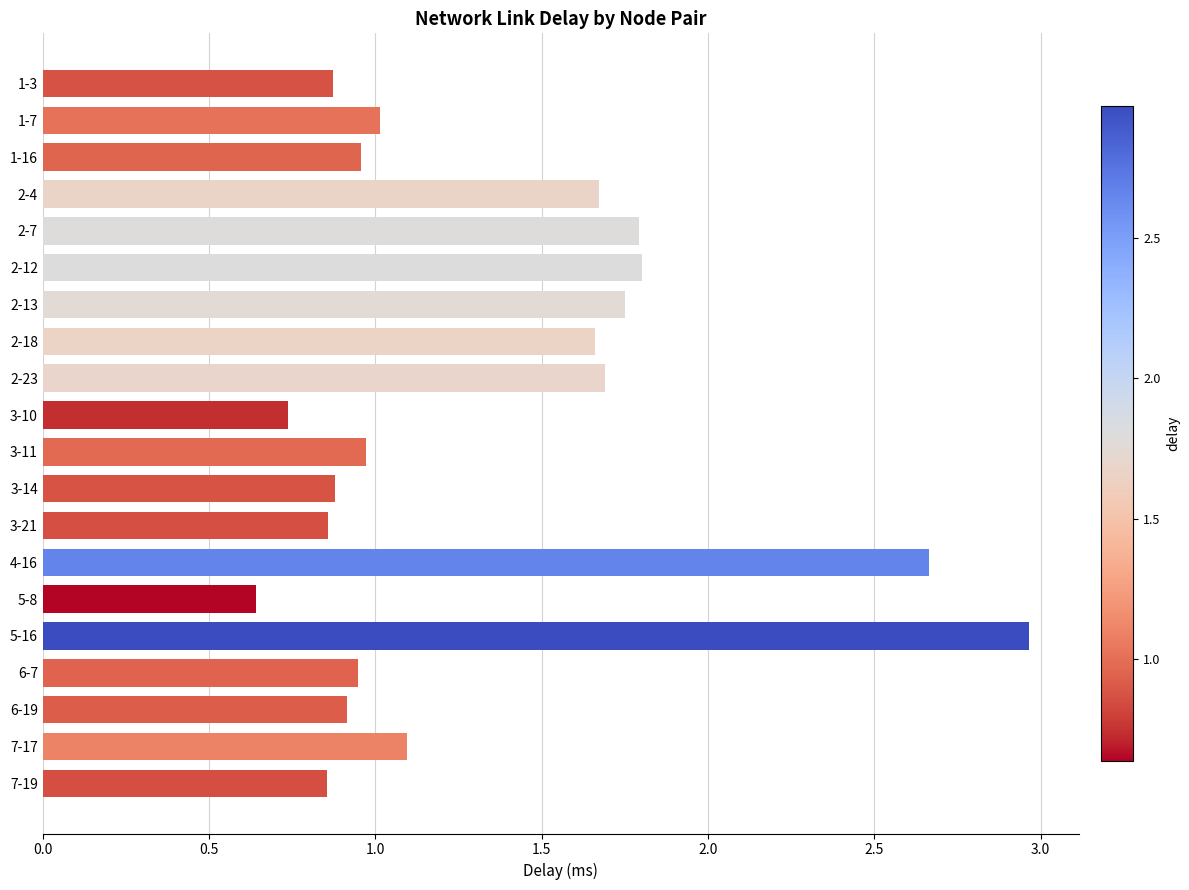

What is the label of the 9th bar from the bottom?

3-14